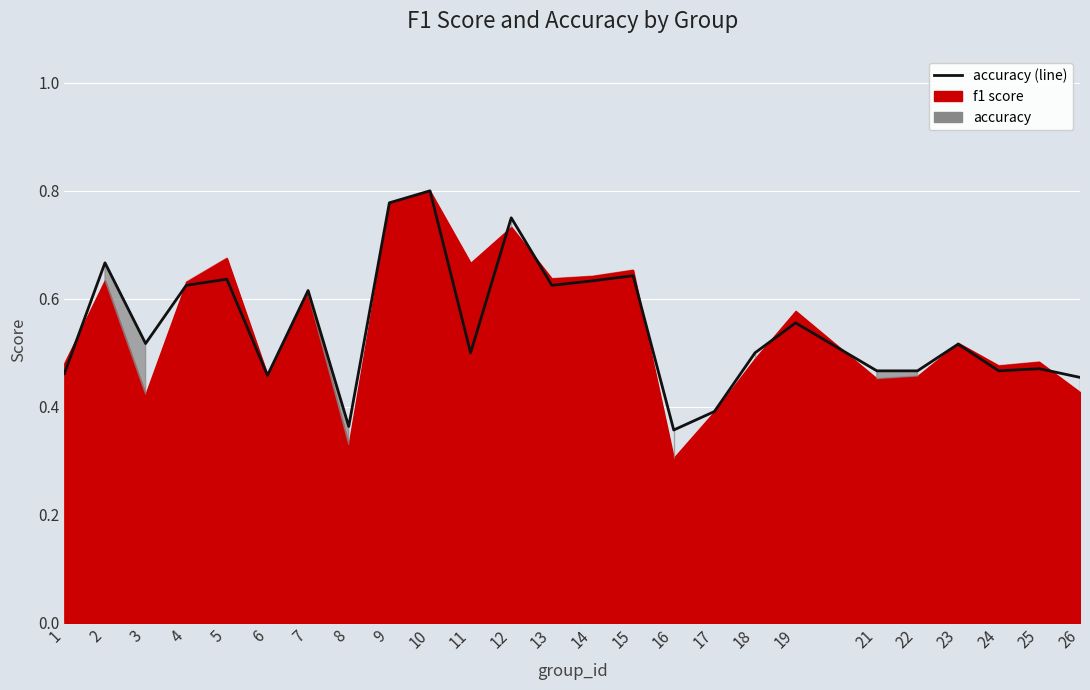

Read the value at 11.

0.5